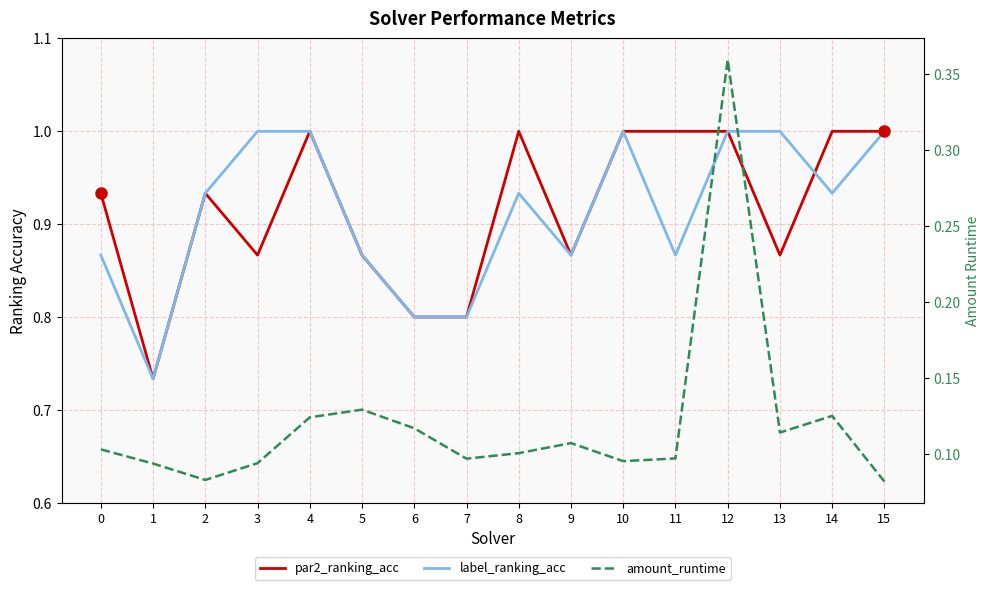

Which series ends up on top after the final intersection of par2_ranking_acc and label_ranking_acc?

par2_ranking_acc